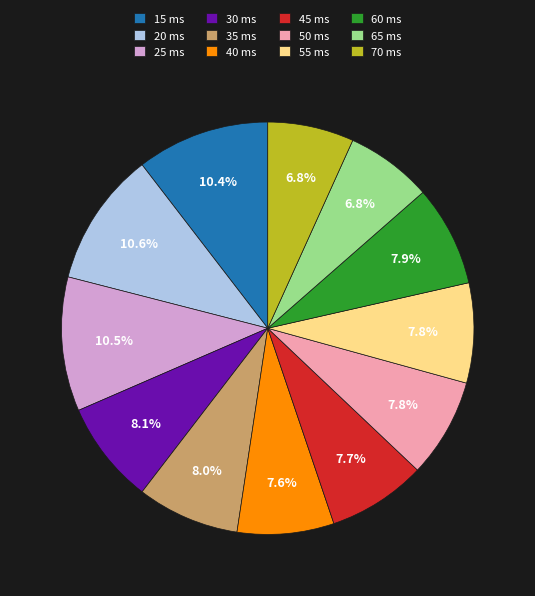

To the nearest percent, what is the combined percentage of 40 and 25?

18%